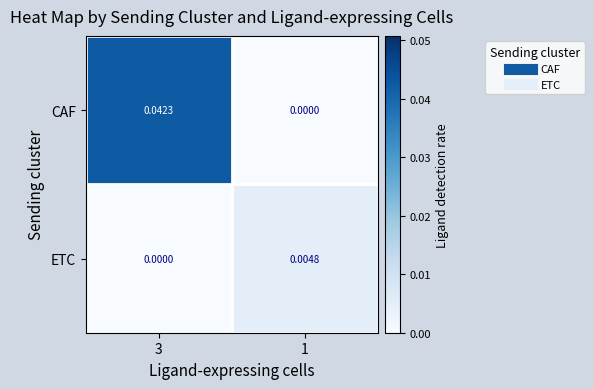

Which series has the largest total across all categories?

CAF